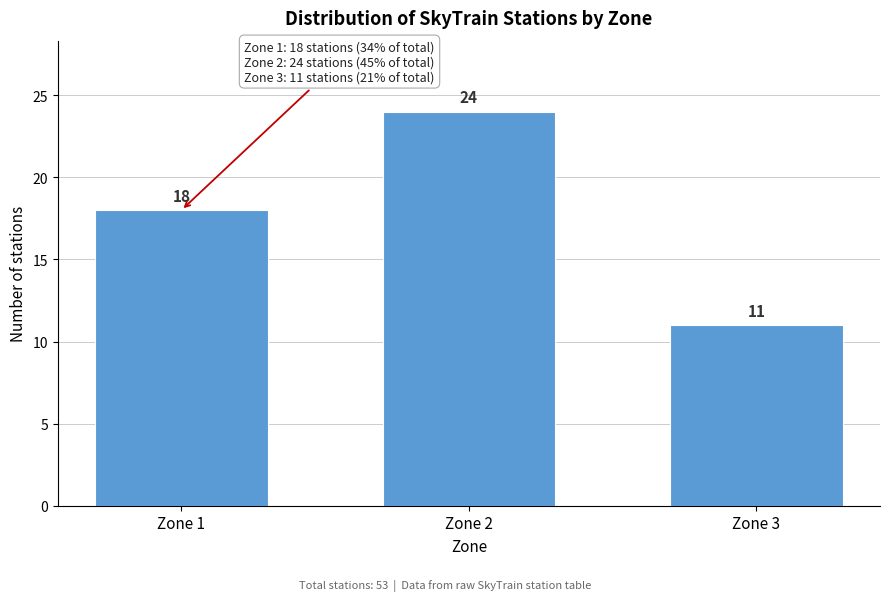

Reading right to left, what are all the values shown in this chart?

11	24	18